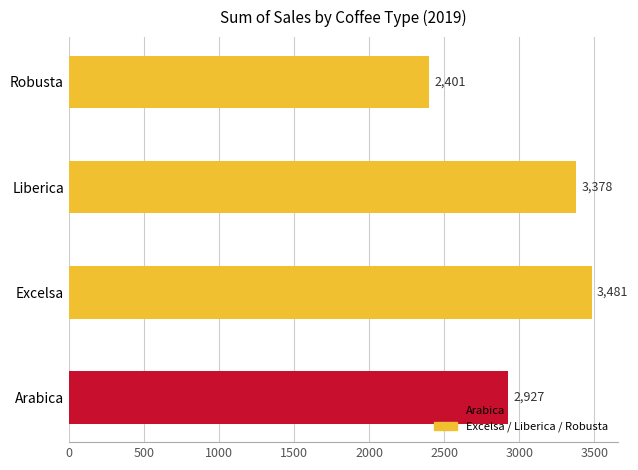

Approximately how many times larger is the value at Excelsa compared to Robusta?

1.4